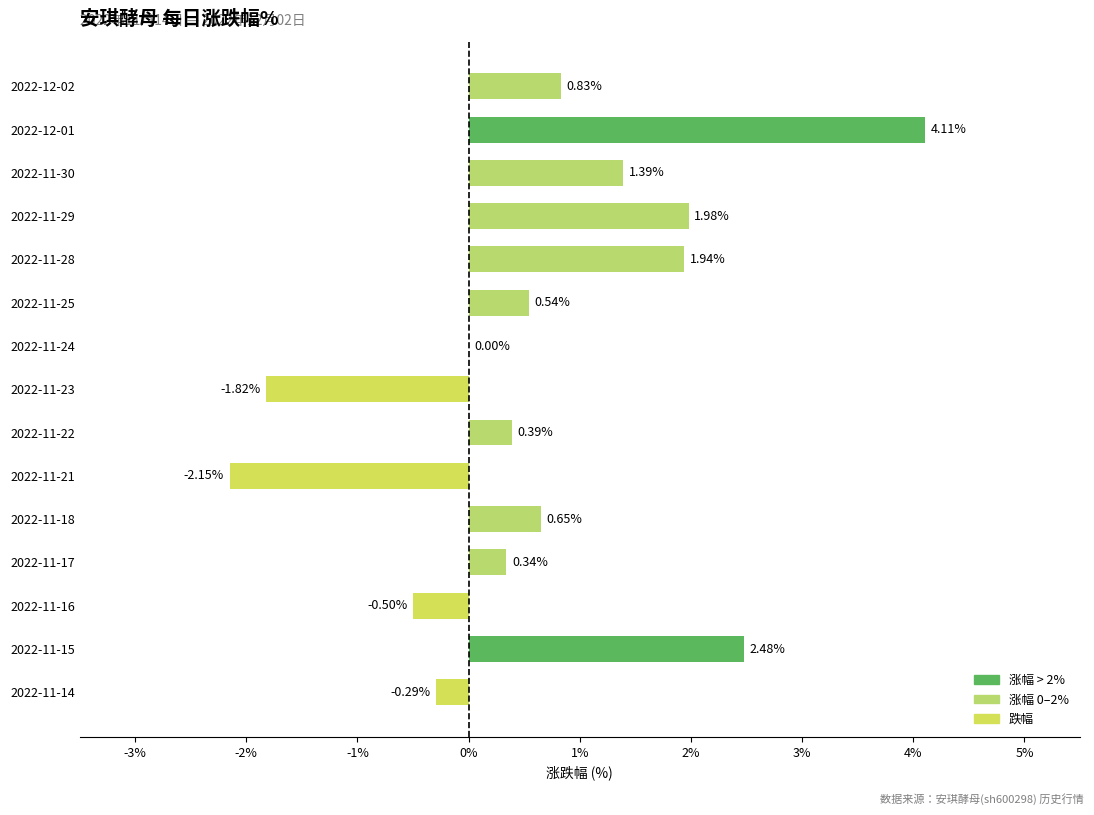

What is the change in value from 2022-12-02 to 2022-12-01?

+3.3